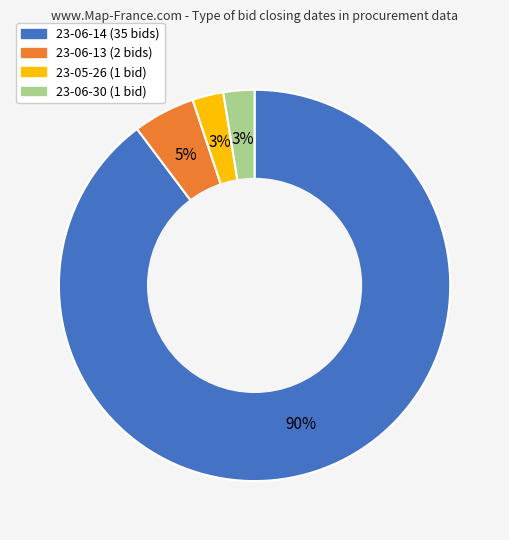

Between 23-06-14 and 23-05-26, which is larger?

23-06-14